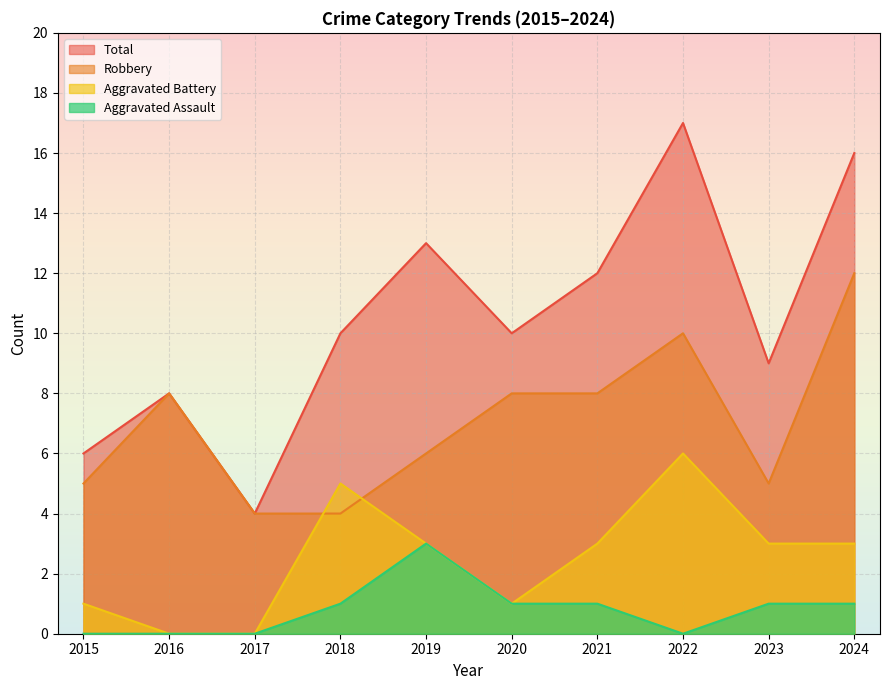

Which series has the largest range (max minus min)?

Total